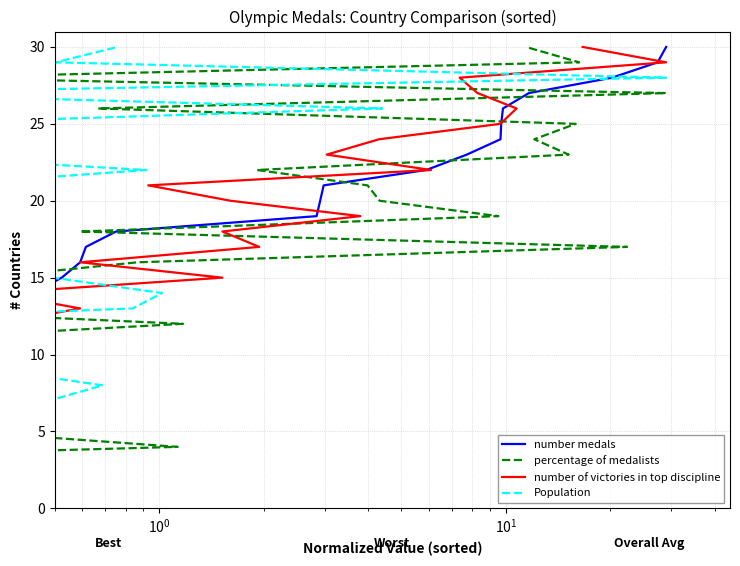

What is the difference between the second highest and second lowest values in the percentage of medalists series?

27